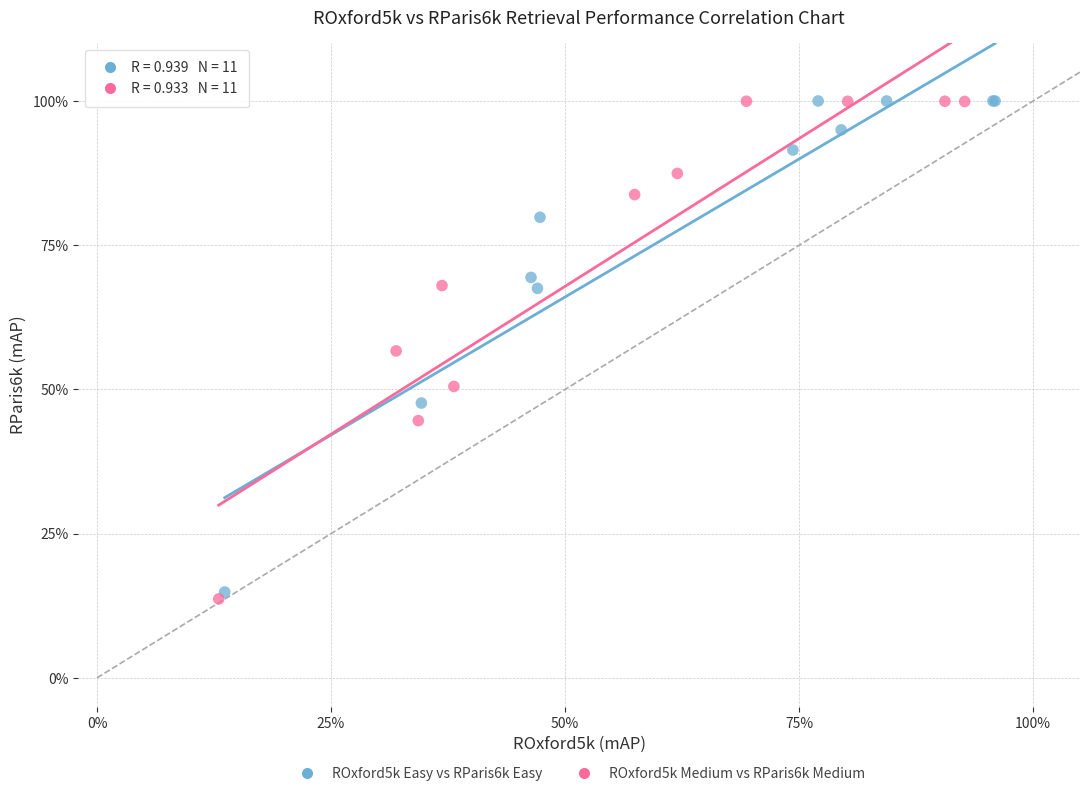

Which series has the widest spread of Y values?

ROxford5k Medium vs RParis6k Medium